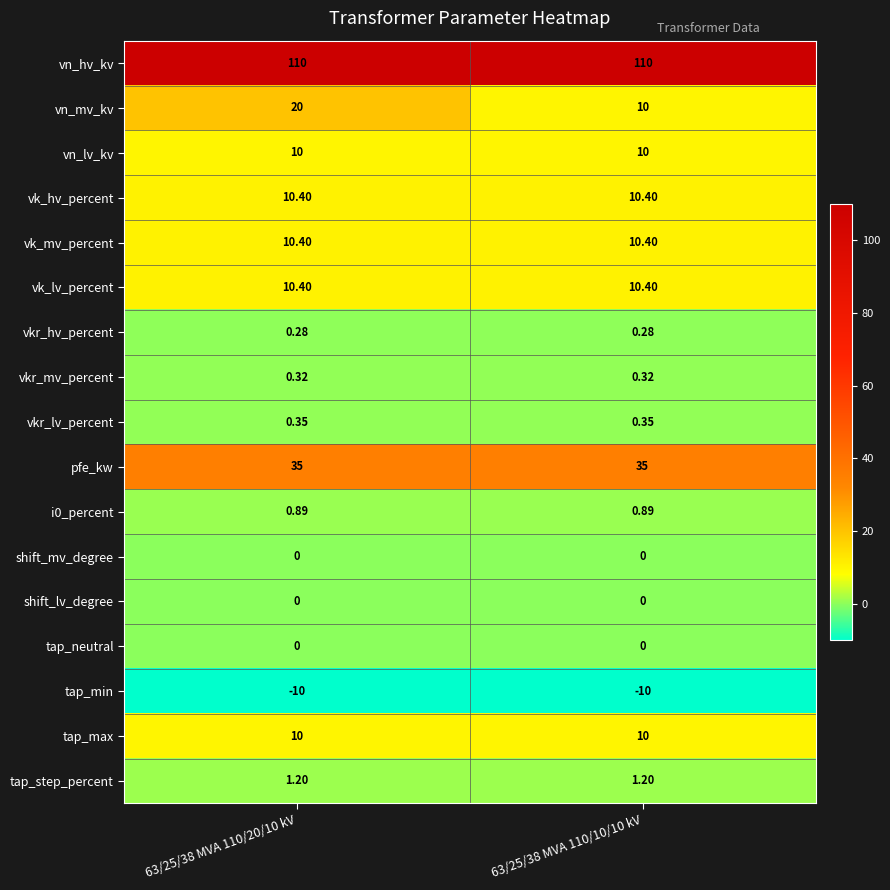

How many series are shown in this chart?

17